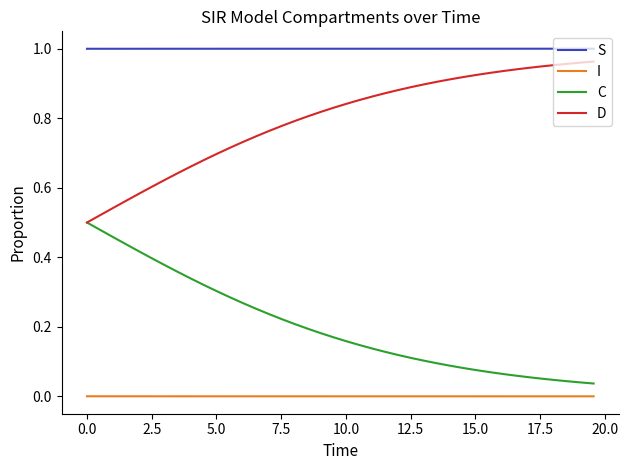

Which series has the largest total across all categories?

S